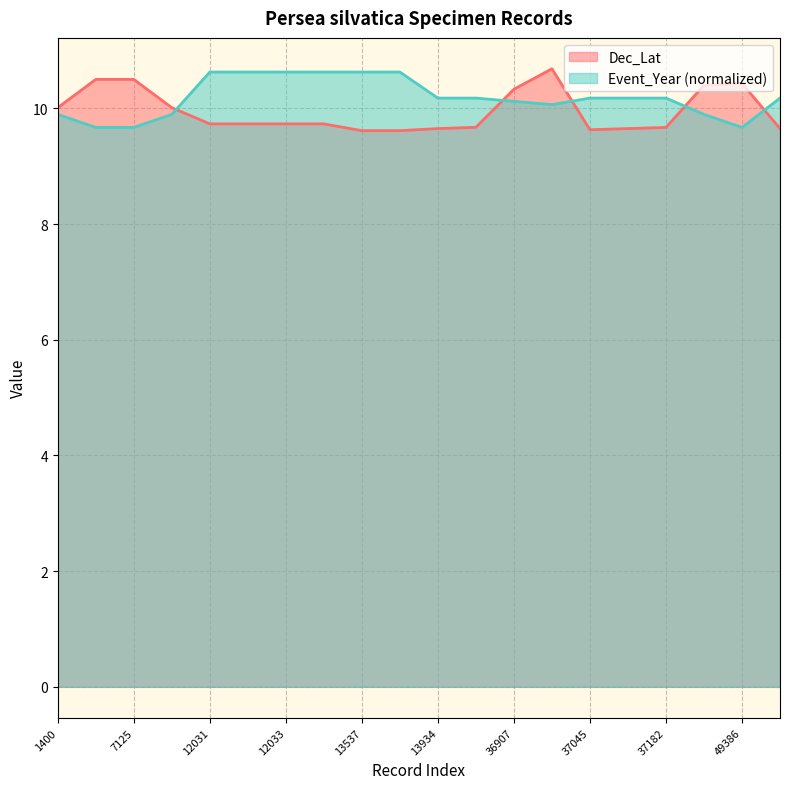

True or false: Dec_Lat and Event_Year intersect in this chart.

True